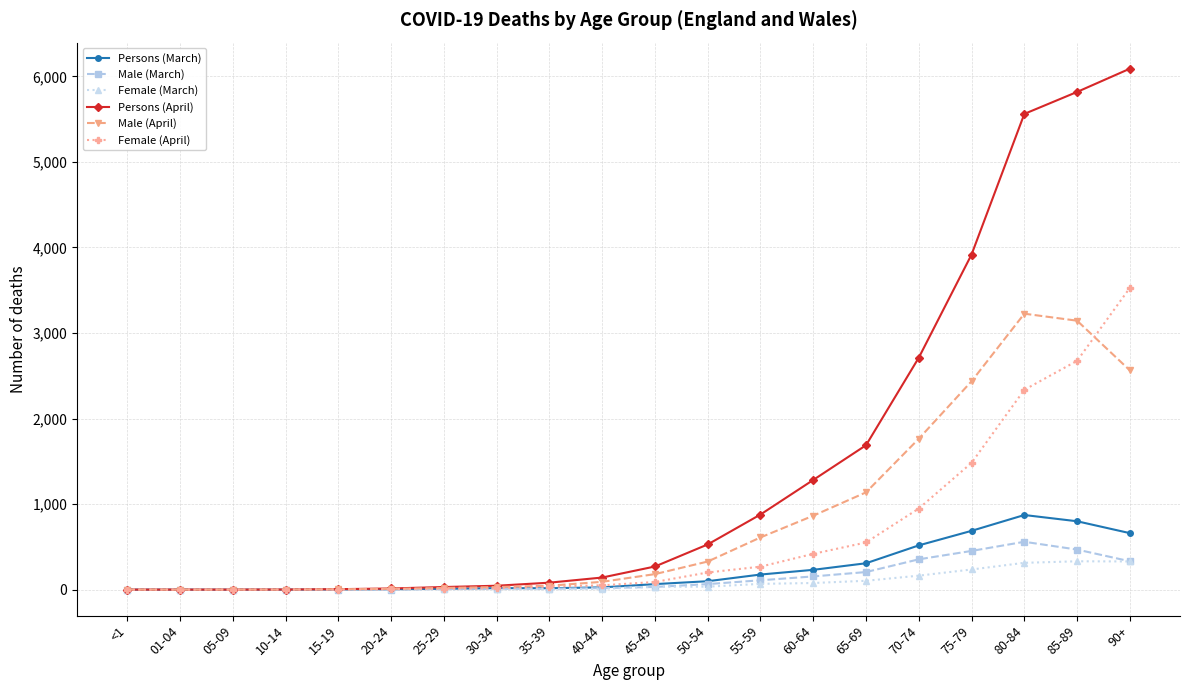

What is the value of the Persons (April) point at the 17th from the left?

3918